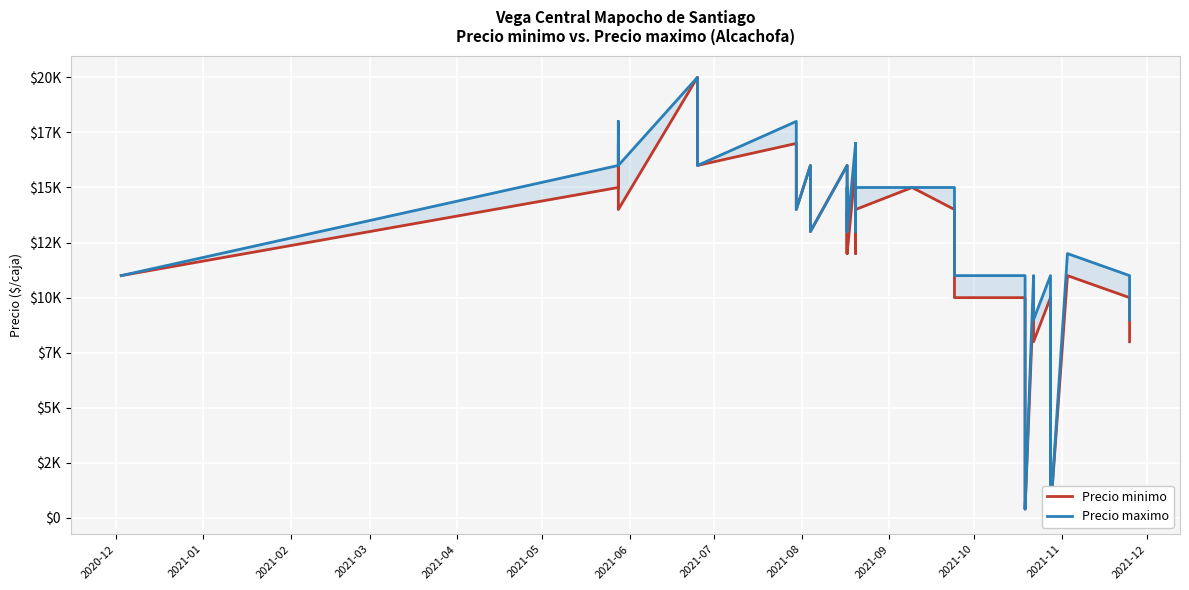

In Precio minimo, how many points are higher than both neighbors (excluding endpoints)?

13